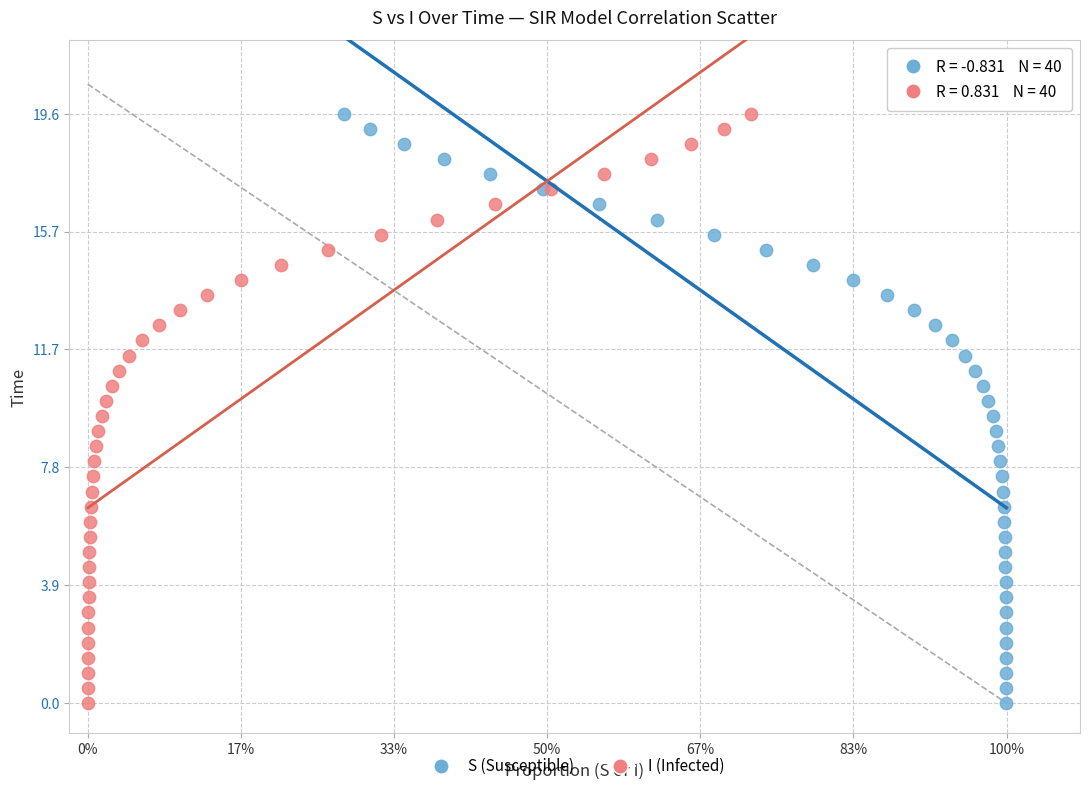

What are all the series names shown in the legend?

S (Susceptible), I (Infected)